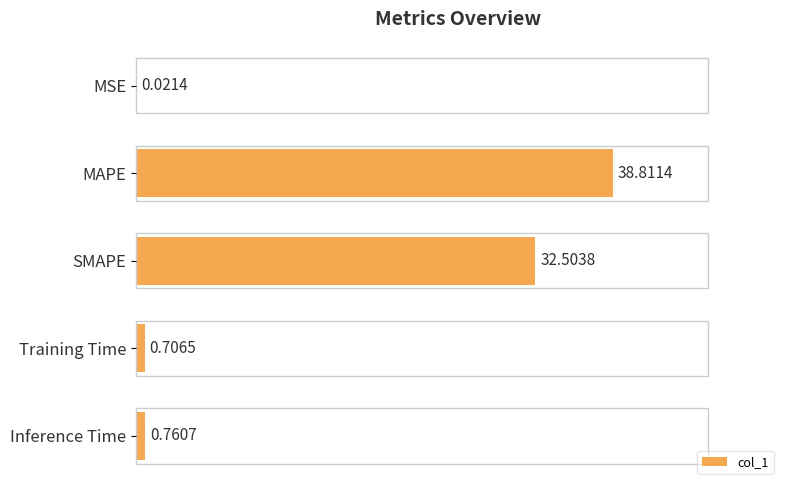

Which label corresponds to the largest value in the chart?

MAPE